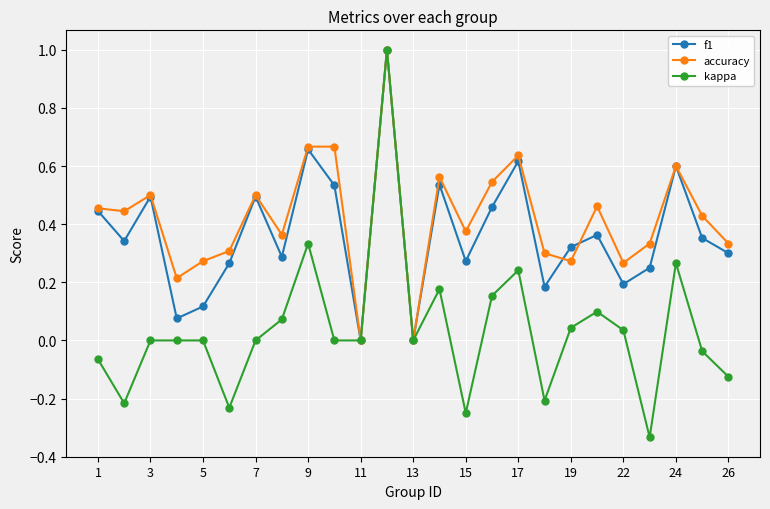

Count the accuracy values in the range 0 to 1.

25